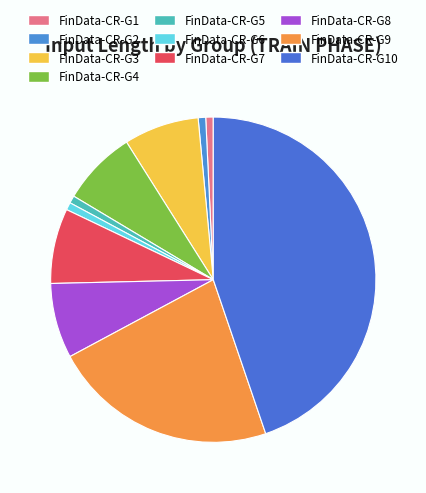

How many segments does this pie chart have?

10